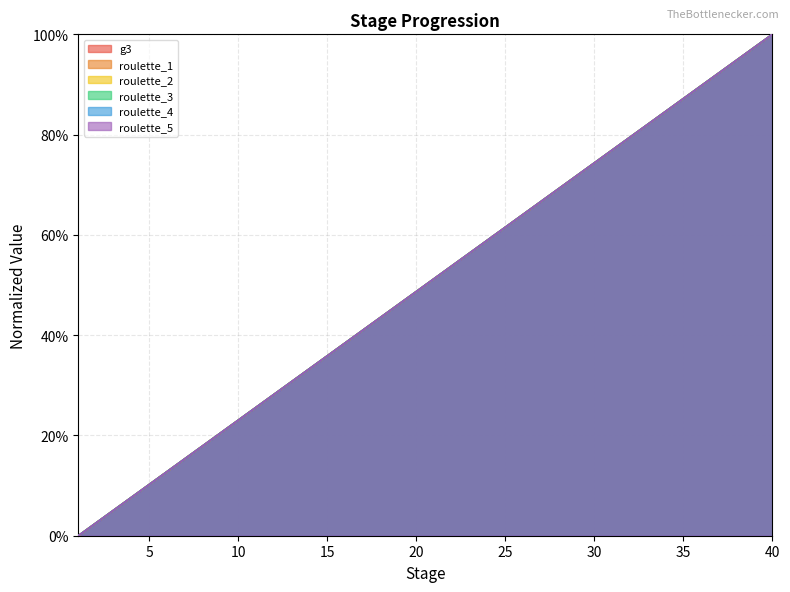

True or false: roulette_5 and roulette_3 intersect in this chart.

False